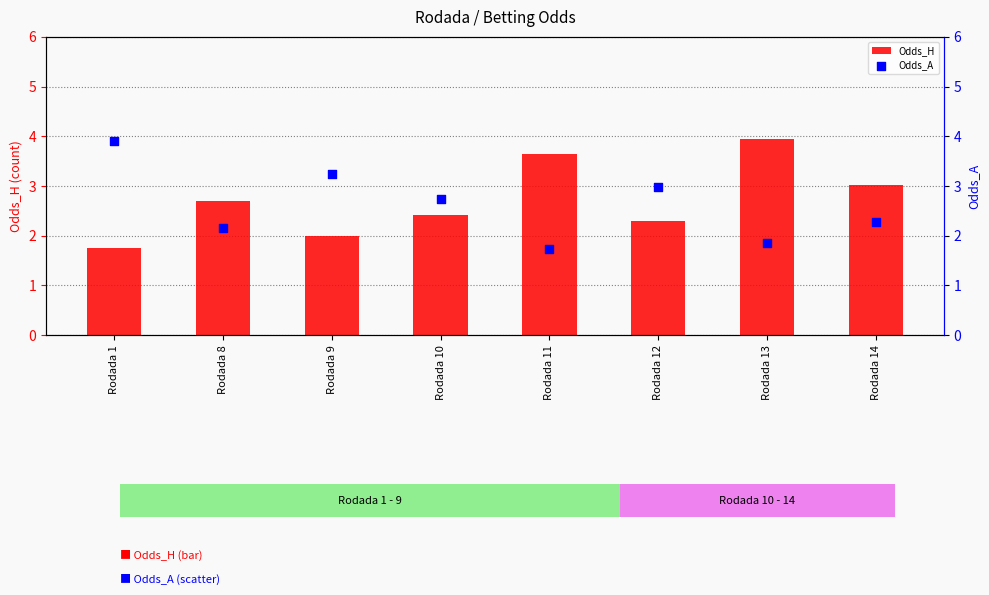

Which series has the largest total across all categories?

Odds_H